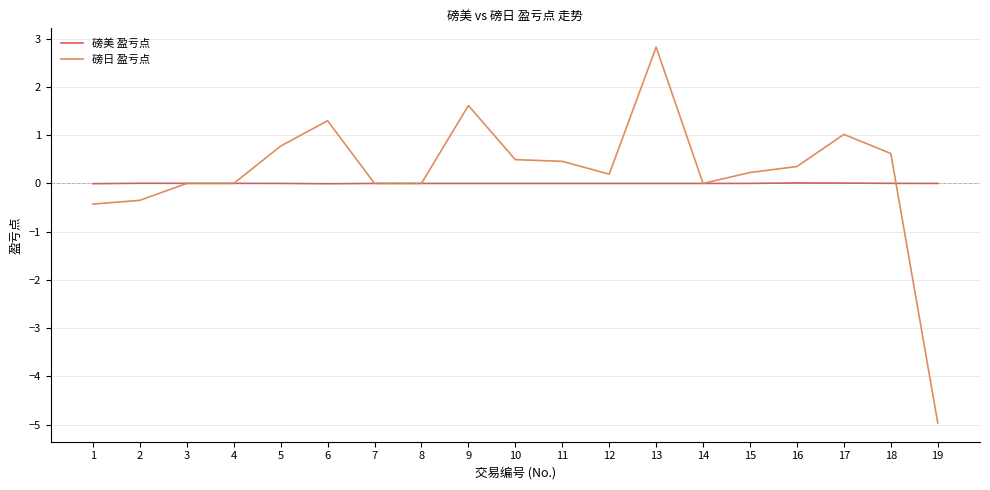

Count the number of categories in the chart.

19